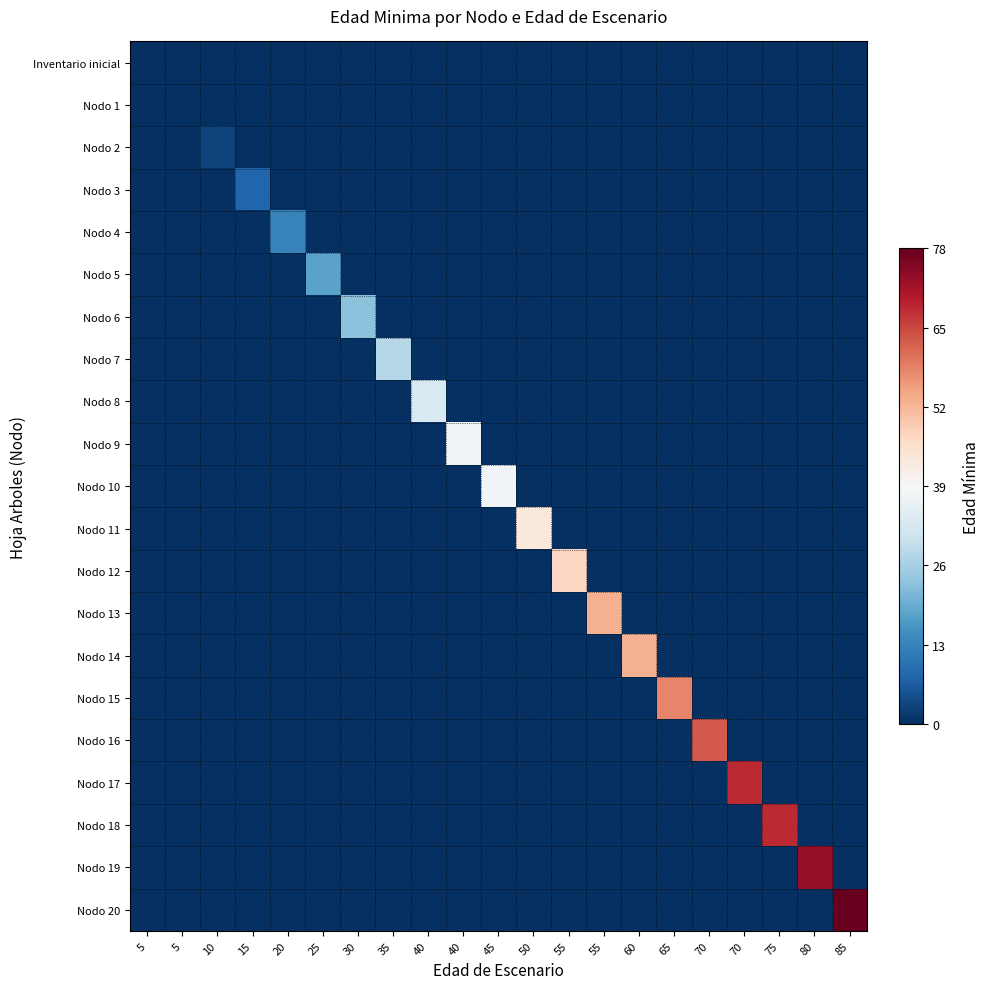

Reading left to right, what are all the values shown in this chart?

Inventario inicial: 5=0	5=0	10=0	15=0	20=0	25=0	30=0	35=0	40=0	40=0	45=0	50=0	55=0	55=0	60=0	65=0	70=0	70=0	75=0	80=0	85=0
Nodo 1: 5=0	5=0	10=0	15=0	20=0	25=0	30=0	35=0	40=0	40=0	45=0	50=0	55=0	55=0	60=0	65=0	70=0	70=0	75=0	80=0	85=0
Nodo 2: 5=0	5=0	10=3	15=0	20=0	25=0	30=0	35=0	40=0	40=0	45=0	50=0	55=0	55=0	60=0	65=0	70=0	70=0	75=0	80=0	85=0
Nodo 3: 5=0	5=0	10=0	15=8	20=0	25=0	30=0	35=0	40=0	40=0	45=0	50=0	55=0	55=0	60=0	65=0	70=0	70=0	75=0	80=0	85=0
Nodo 4: 5=0	5=0	10=0	15=0	20=13	25=0	30=0	35=0	40=0	40=0	45=0	50=0	55=0	55=0	60=0	65=0	70=0	70=0	75=0	80=0	85=0
Nodo 5: 5=0	5=0	10=0	15=0	20=0	25=18	30=0	35=0	40=0	40=0	45=0	50=0	55=0	55=0	60=0	65=0	70=0	70=0	75=0	80=0	85=0
Nodo 6: 5=0	5=0	10=0	15=0	20=0	25=0	30=23	35=0	40=0	40=0	45=0	50=0	55=0	55=0	60=0	65=0	70=0	70=0	75=0	80=0	85=0
Nodo 7: 5=0	5=0	10=0	15=0	20=0	25=0	30=0	35=28	40=0	40=0	45=0	50=0	55=0	55=0	60=0	65=0	70=0	70=0	75=0	80=0	85=0
Nodo 8: 5=0	5=0	10=0	15=0	20=0	25=0	30=0	35=0	40=33	40=0	45=0	50=0	55=0	55=0	60=0	65=0	70=0	70=0	75=0	80=0	85=0
Nodo 9: 5=0	5=0	10=0	15=0	20=0	25=0	30=0	35=0	40=0	40=38	45=0	50=0	55=0	55=0	60=0	65=0	70=0	70=0	75=0	80=0	85=0
Nodo 10: 5=0	5=0	10=0	15=0	20=0	25=0	30=0	35=0	40=0	40=0	45=38	50=0	55=0	55=0	60=0	65=0	70=0	70=0	75=0	80=0	85=0
Nodo 11: 5=0	5=0	10=0	15=0	20=0	25=0	30=0	35=0	40=0	40=0	45=0	50=43	55=0	55=0	60=0	65=0	70=0	70=0	75=0	80=0	85=0
Nodo 12: 5=0	5=0	10=0	15=0	20=0	25=0	30=0	35=0	40=0	40=0	45=0	50=0	55=47	55=0	60=0	65=0	70=0	70=0	75=0	80=0	85=0
Nodo 13: 5=0	5=0	10=0	15=0	20=0	25=0	30=0	35=0	40=0	40=0	45=0	50=0	55=0	55=53	60=0	65=0	70=0	70=0	75=0	80=0	85=0
Nodo 14: 5=0	5=0	10=0	15=0	20=0	25=0	30=0	35=0	40=0	40=0	45=0	50=0	55=0	55=0	60=53	65=0	70=0	70=0	75=0	80=0	85=0
Nodo 15: 5=0	5=0	10=0	15=0	20=0	25=0	30=0	35=0	40=0	40=0	45=0	50=0	55=0	55=0	60=0	65=58	70=0	70=0	75=0	80=0	85=0
Nodo 16: 5=0	5=0	10=0	15=0	20=0	25=0	30=0	35=0	40=0	40=0	45=0	50=0	55=0	55=0	60=0	65=0	70=63	70=0	75=0	80=0	85=0
Nodo 17: 5=0	5=0	10=0	15=0	20=0	25=0	30=0	35=0	40=0	40=0	45=0	50=0	55=0	55=0	60=0	65=0	70=0	70=68	75=0	80=0	85=0
Nodo 18: 5=0	5=0	10=0	15=0	20=0	25=0	30=0	35=0	40=0	40=0	45=0	50=0	55=0	55=0	60=0	65=0	70=0	70=0	75=68	80=0	85=0
Nodo 19: 5=0	5=0	10=0	15=0	20=0	25=0	30=0	35=0	40=0	40=0	45=0	50=0	55=0	55=0	60=0	65=0	70=0	70=0	75=0	80=73	85=0
Nodo 20: 5=0	5=0	10=0	15=0	20=0	25=0	30=0	35=0	40=0	40=0	45=0	50=0	55=0	55=0	60=0	65=0	70=0	70=0	75=0	80=0	85=78